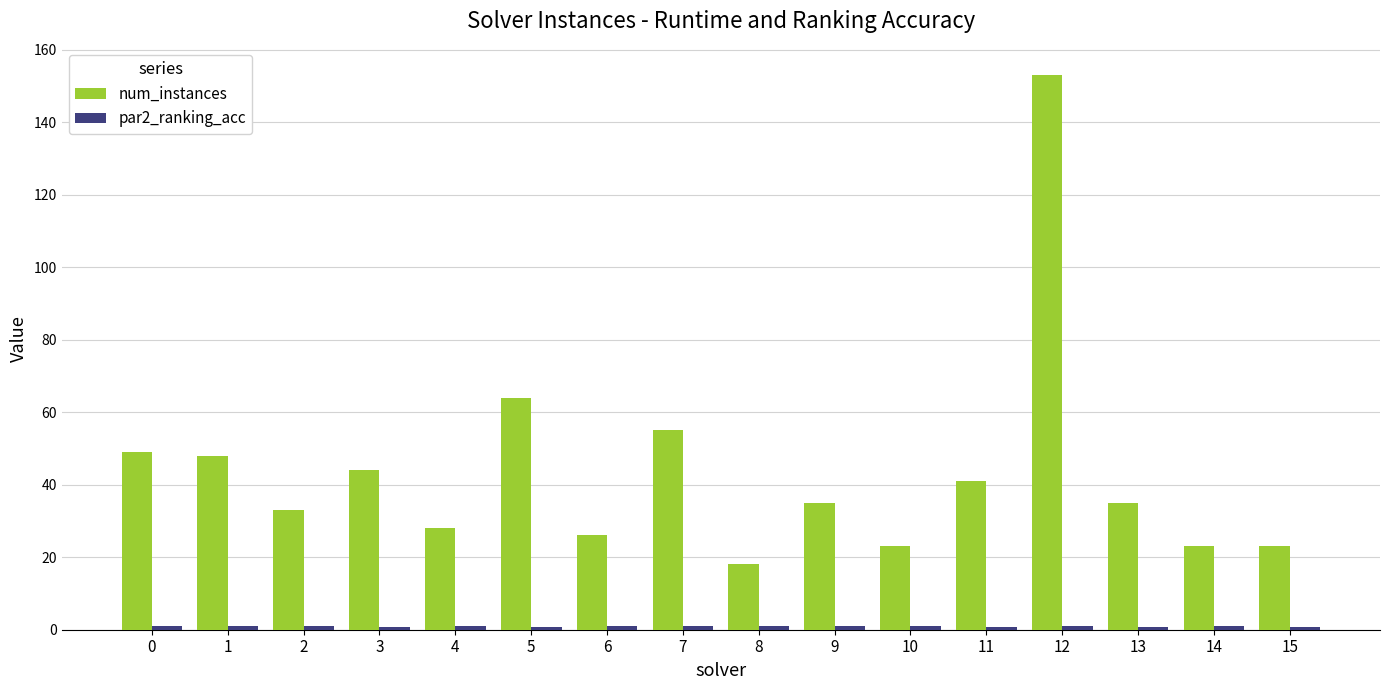

The value of num_instances at 2 is 53.5. True or false?

False